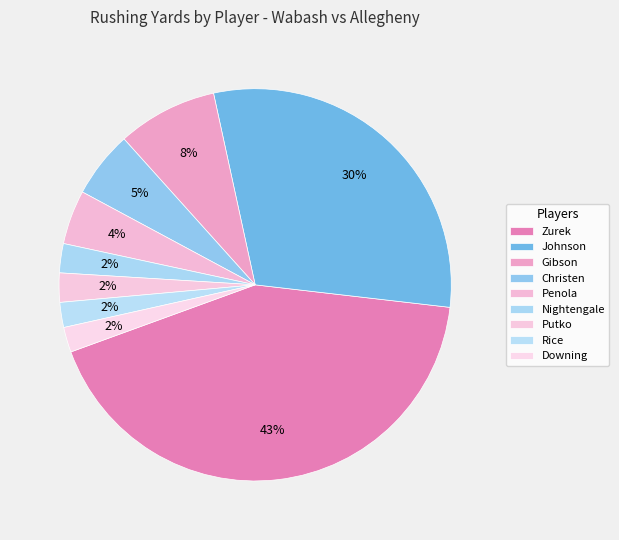

Which category has the biggest portion of the pie?

Zurek